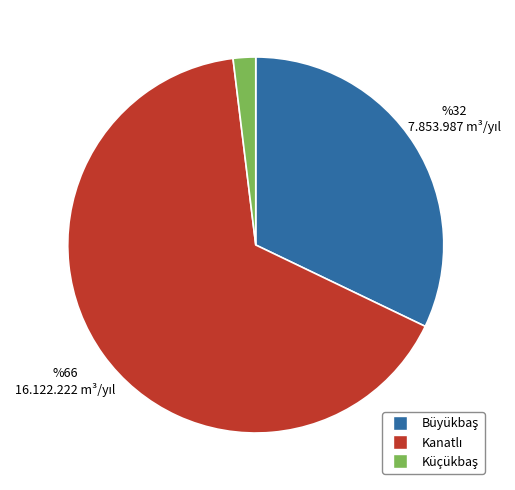

Is there a majority slice in this chart?

Yes